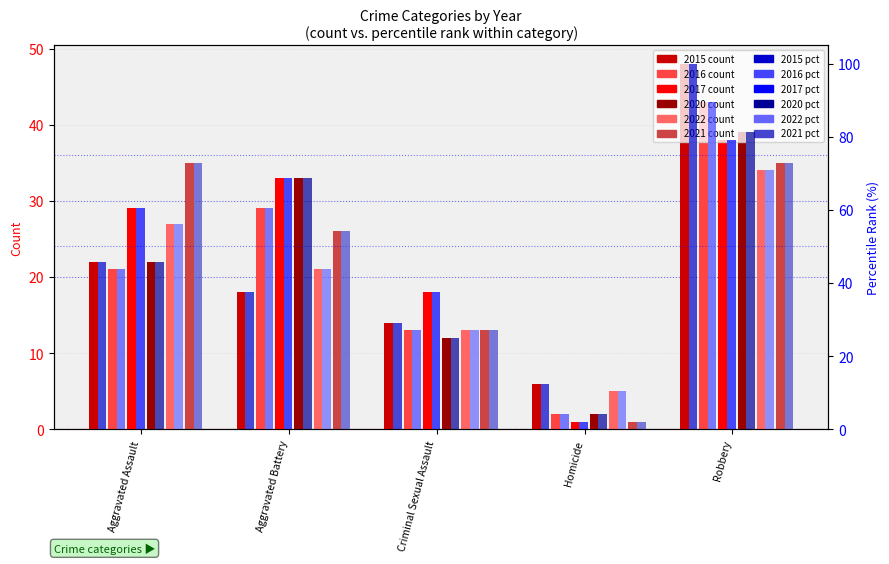

Reading left to right, extract all data points from this chart.

2015: Aggravated Assault=22	Aggravated Battery=18	Criminal Sexual Assault=14	Homicide=6	Robbery=48
2016: Aggravated Assault=21	Aggravated Battery=29	Criminal Sexual Assault=13	Homicide=2	Robbery=43
2017: Aggravated Assault=29	Aggravated Battery=33	Criminal Sexual Assault=18	Homicide=1	Robbery=38
2020: Aggravated Assault=22	Aggravated Battery=33	Criminal Sexual Assault=12	Homicide=2	Robbery=39
2022: Aggravated Assault=27	Aggravated Battery=21	Criminal Sexual Assault=13	Homicide=5	Robbery=34
2021: Aggravated Assault=35	Aggravated Battery=26	Criminal Sexual Assault=13	Homicide=1	Robbery=35